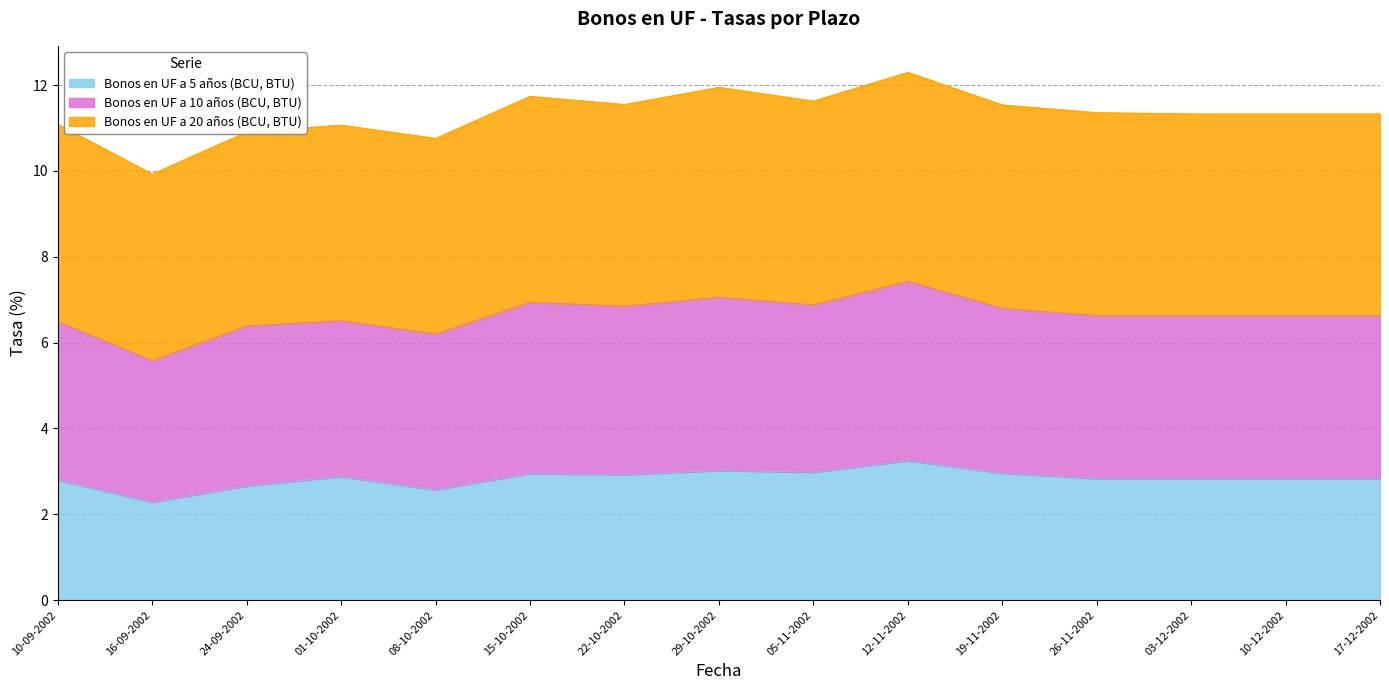

Is it true that Bonos en UF a 5 años (BCU, BTU) equals 0.5 at 16-09-2002?

False